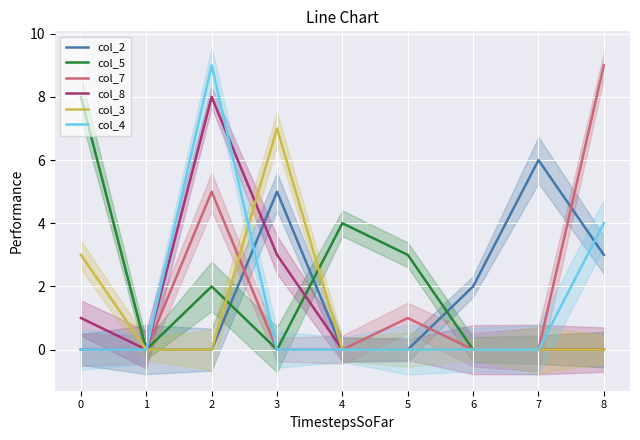

True or false: col_7 has a value of 0 at 3.

True